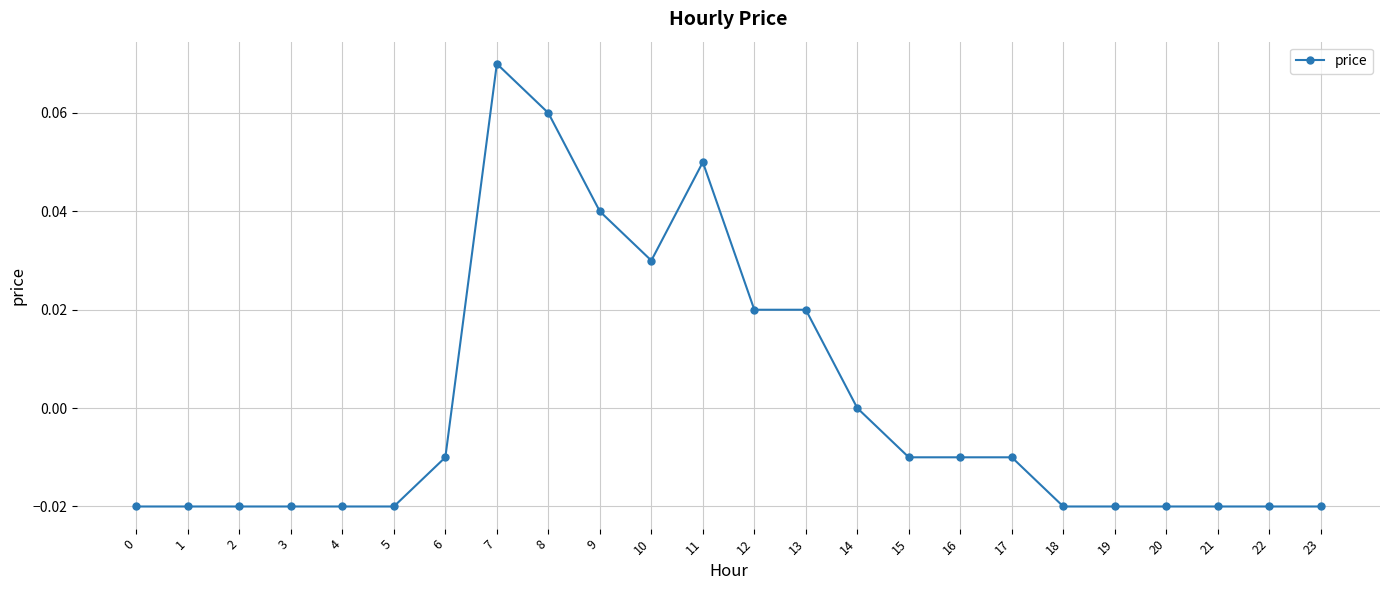

The chart shows a value of -0.0 at 1. True or false?

True